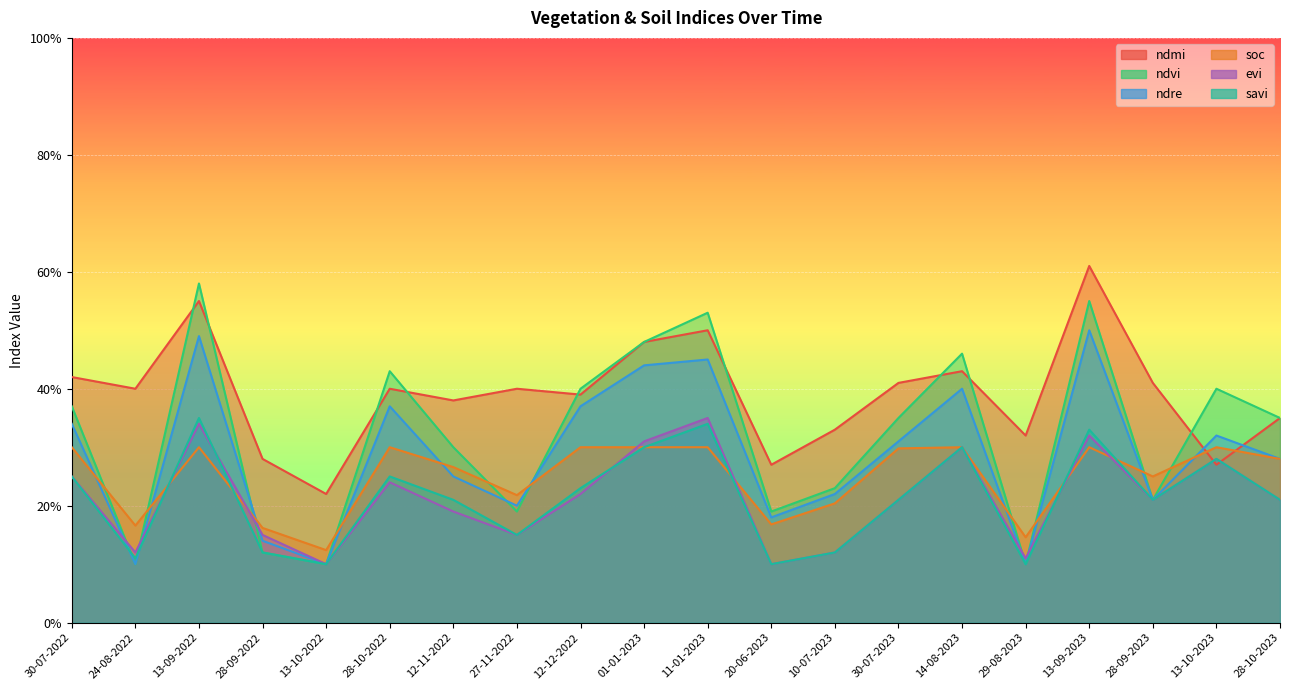

How many times do savi and ndre cross each other?

2